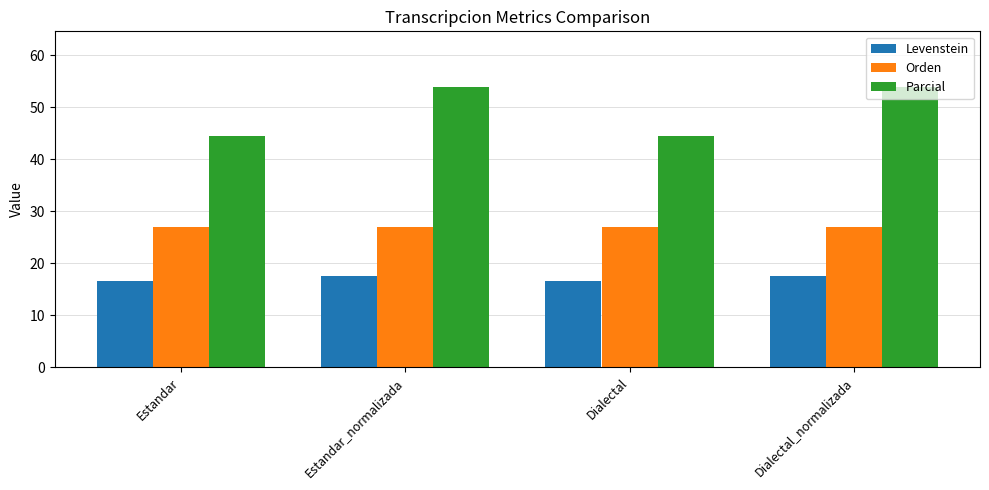

The Orden series shows 15.2 at Dialectal. True or false?

False